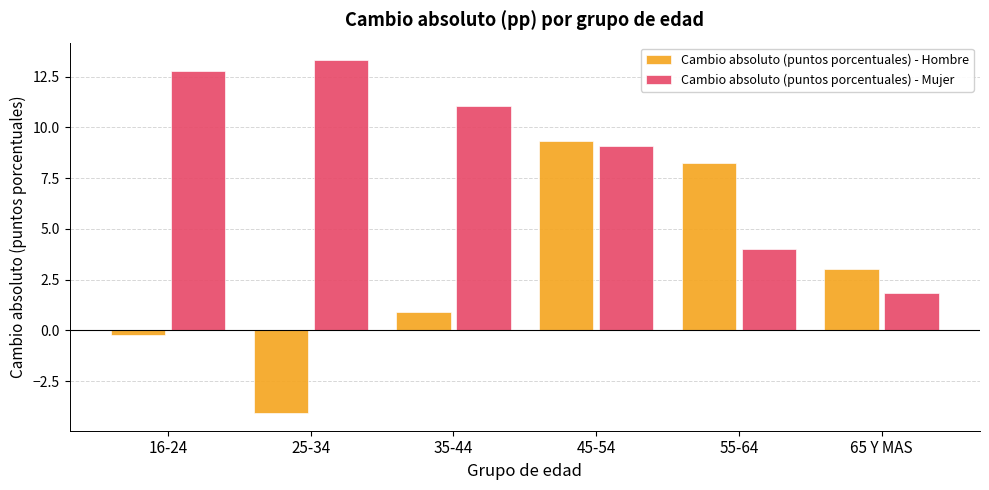

Read the Cambio absoluto (puntos porcentuales) - Mujer value at 55-64.

4.0